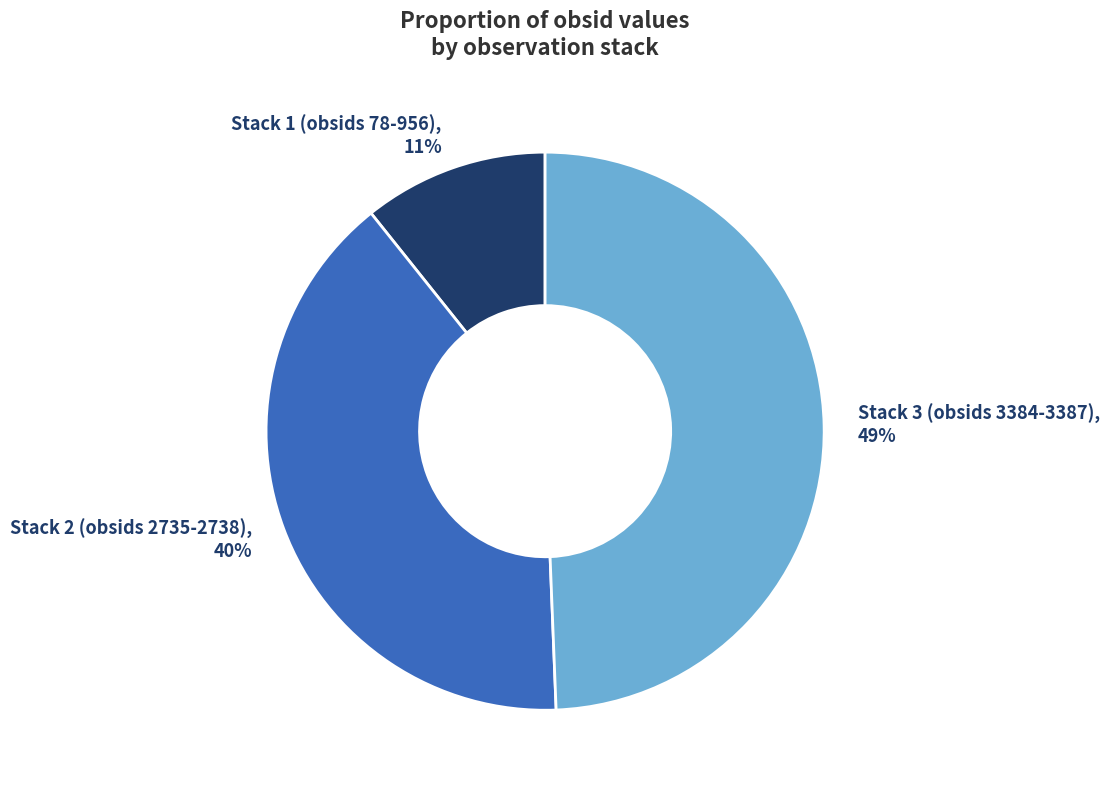

Is it true that Stack 3 (obsids 3384-3387) is 61% of the pie?

False